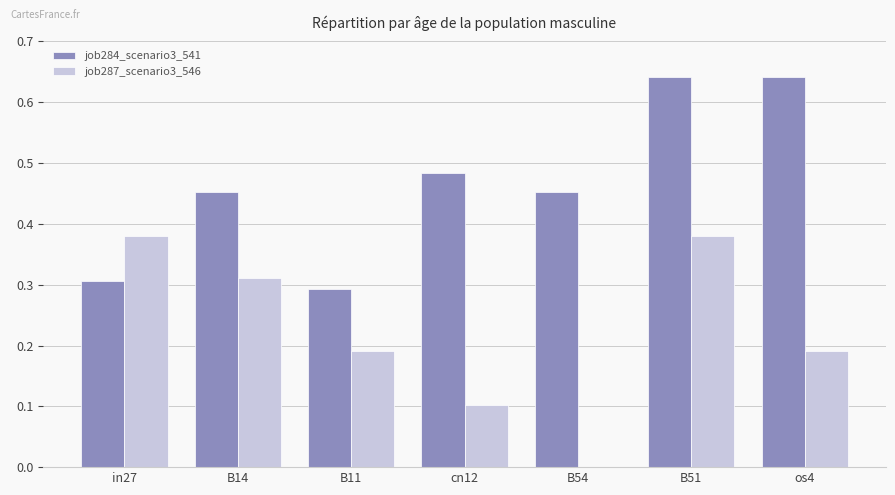

Is it true that job284_scenario3_541 equals 0.7 at B14?

False